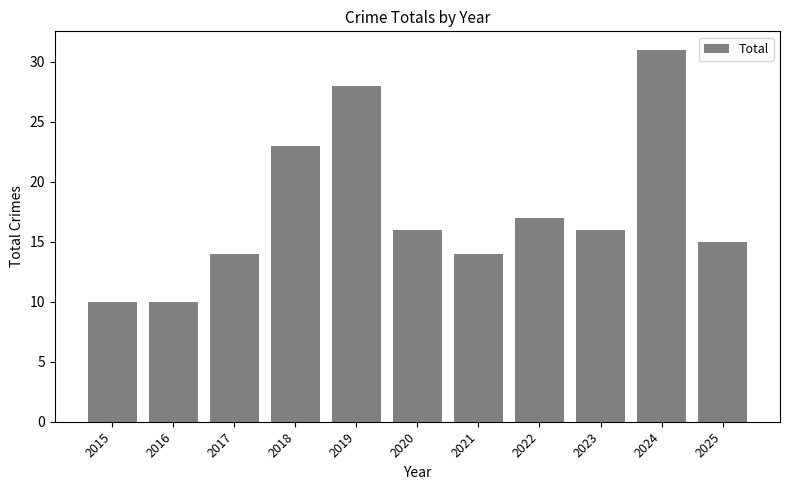

Approximately how many times larger is the value at 2024 compared to 2023?

1.9